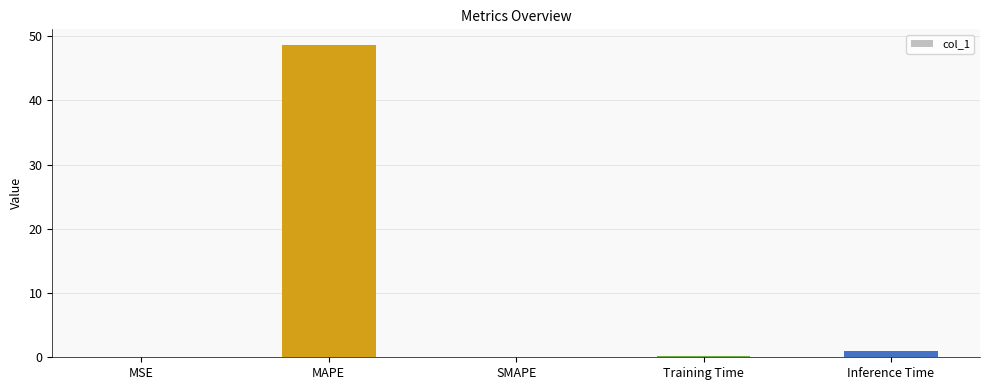

What is the sum of all values?

49.8